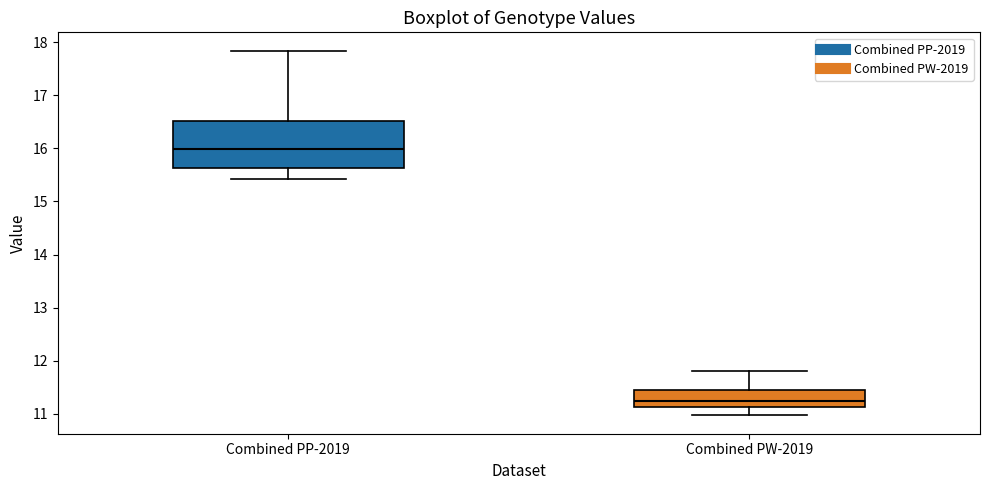

Which box has the highest median line?

Combined PP-2019